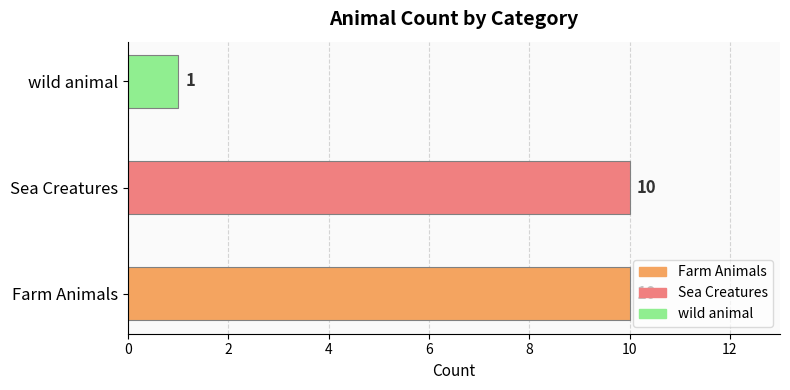

The chart shows a value of 4 at Sea Creatures. True or false?

False